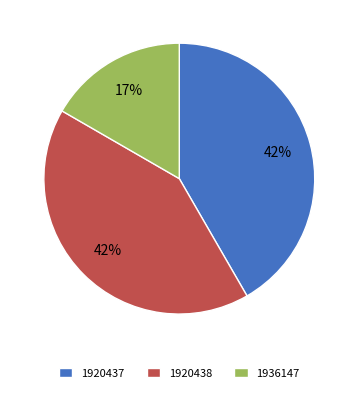

Does 1920438 represent more than half of the total?

No